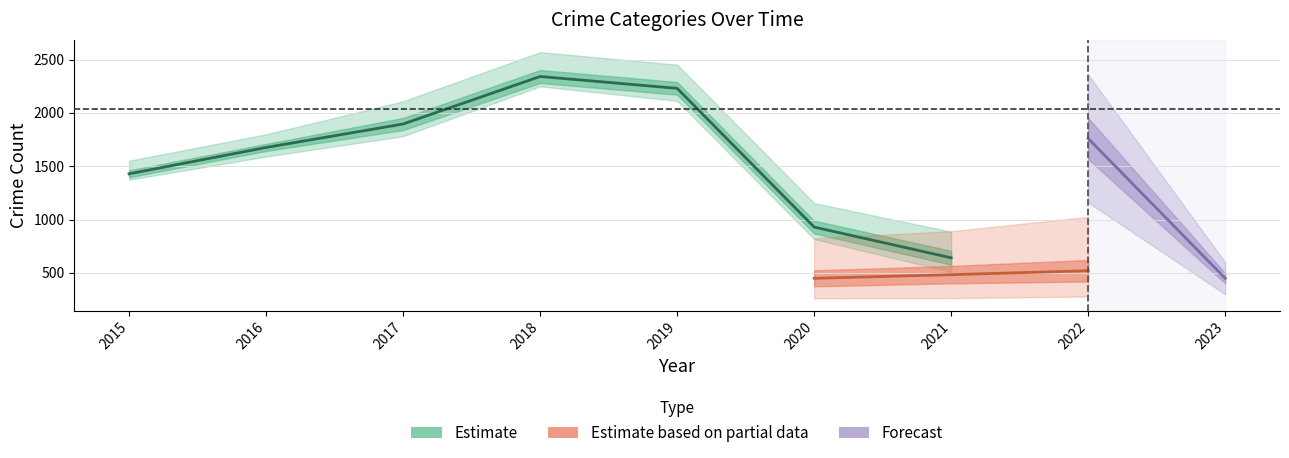

The Theft series shows 510 at 2016. True or false?

False